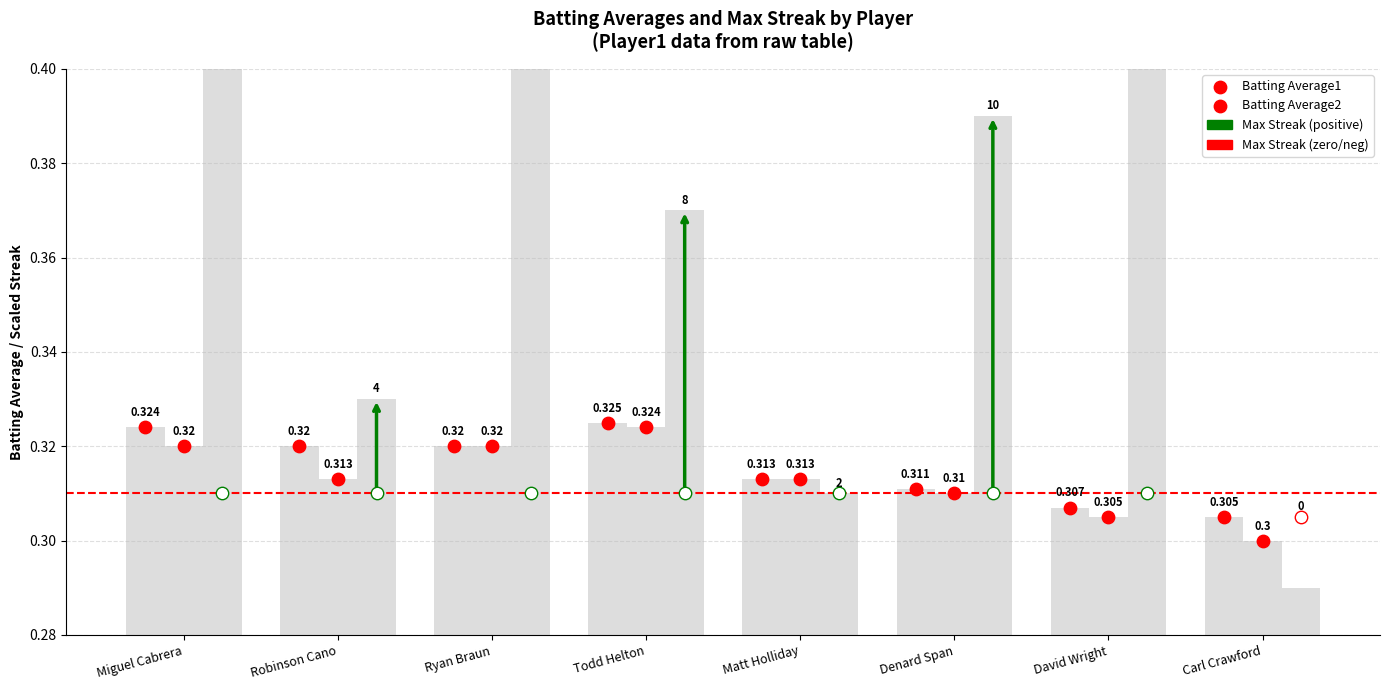

Which series has the widest spread of Y values?

Batting Average2